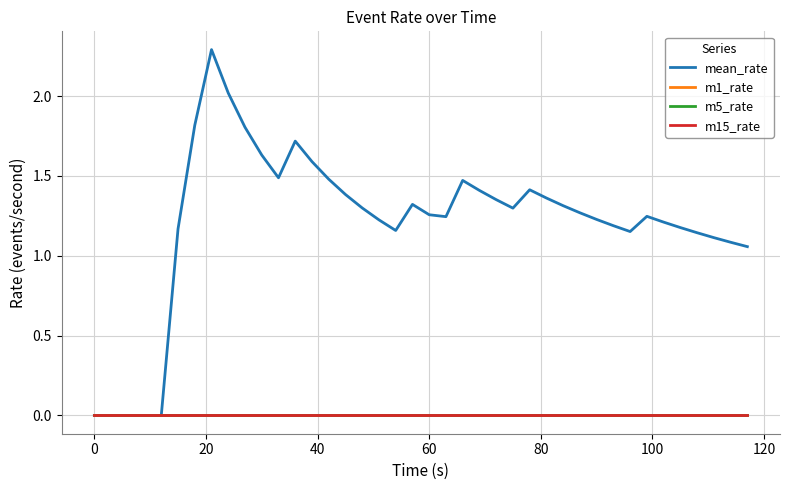

Does the chart have visible grid lines?

Yes